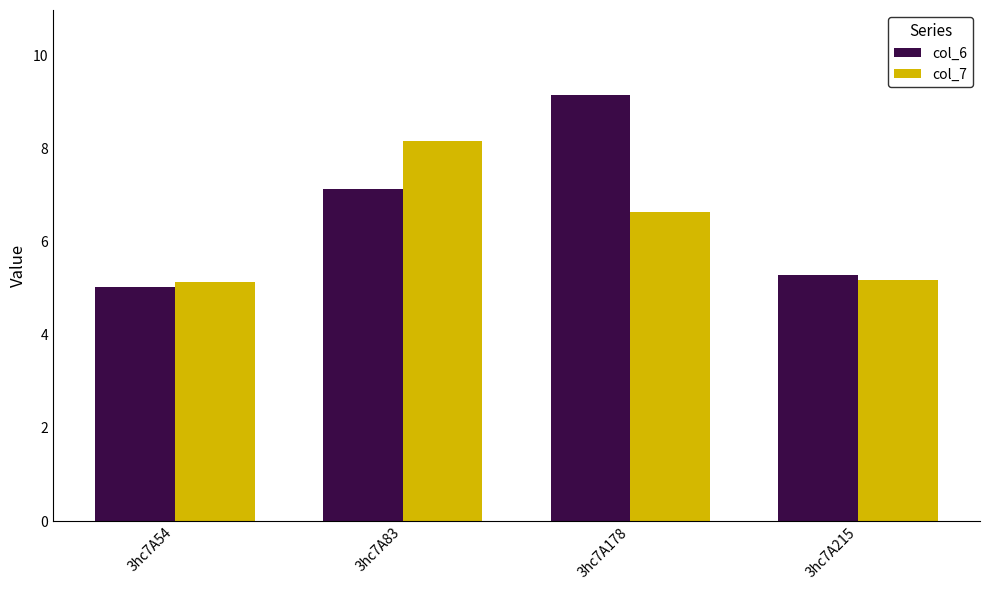

What is the value of the col_6 bar at the 2nd from the left?

7.1